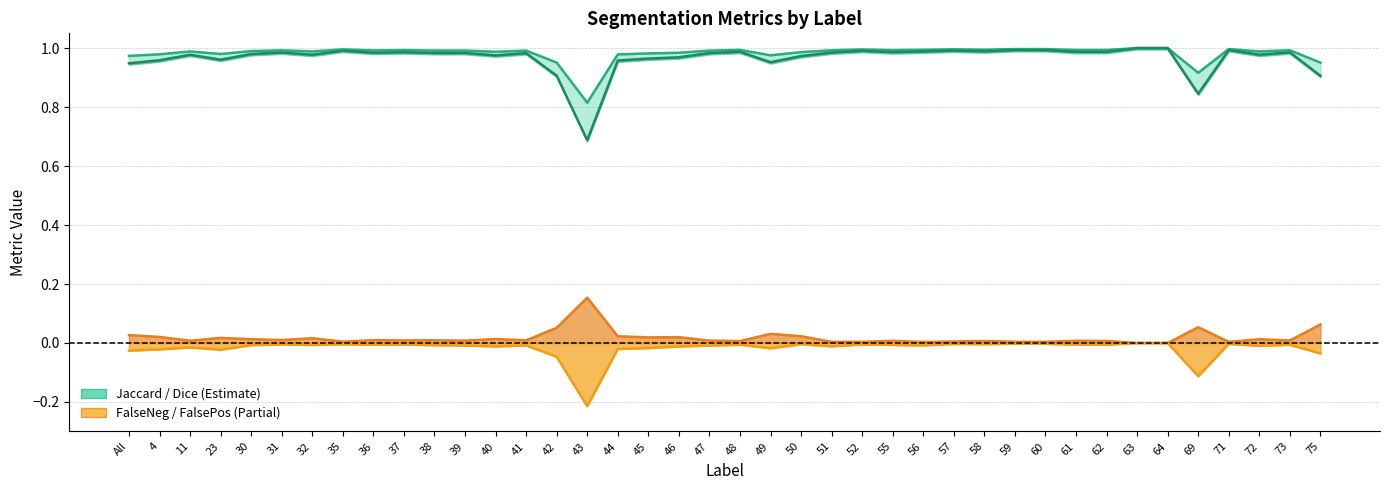

Is it true that FalsePositive equals -0.1 at 69?

True